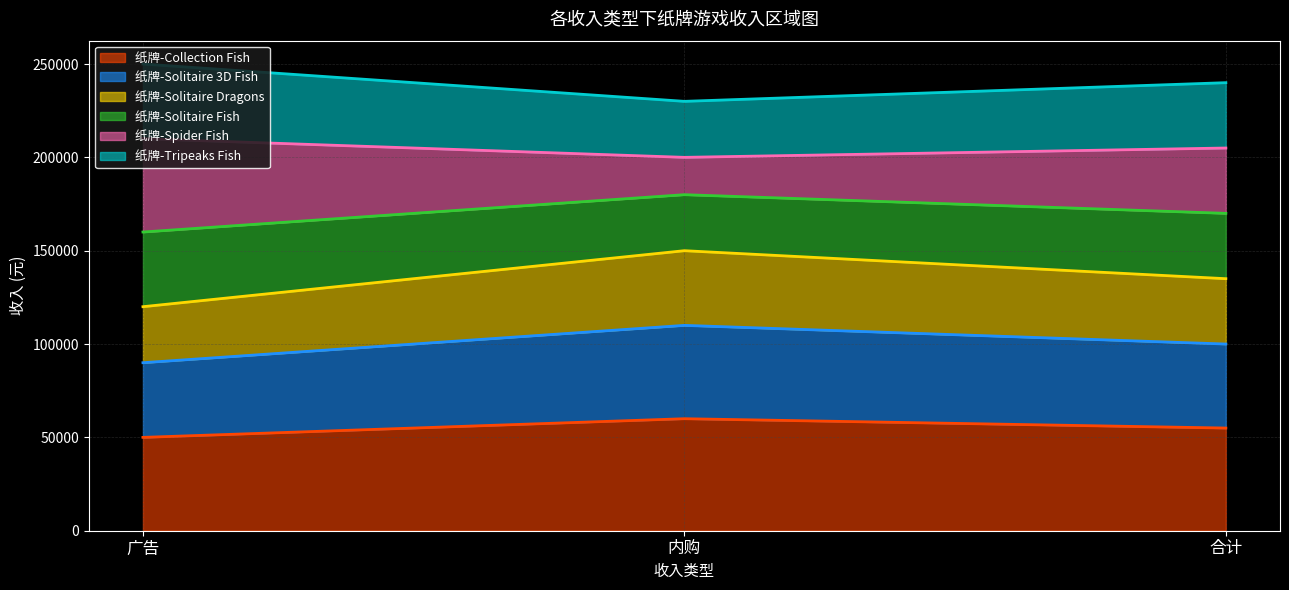

Count the 纸牌-Tripeaks Fish values in the range 230000 to 250000.

3